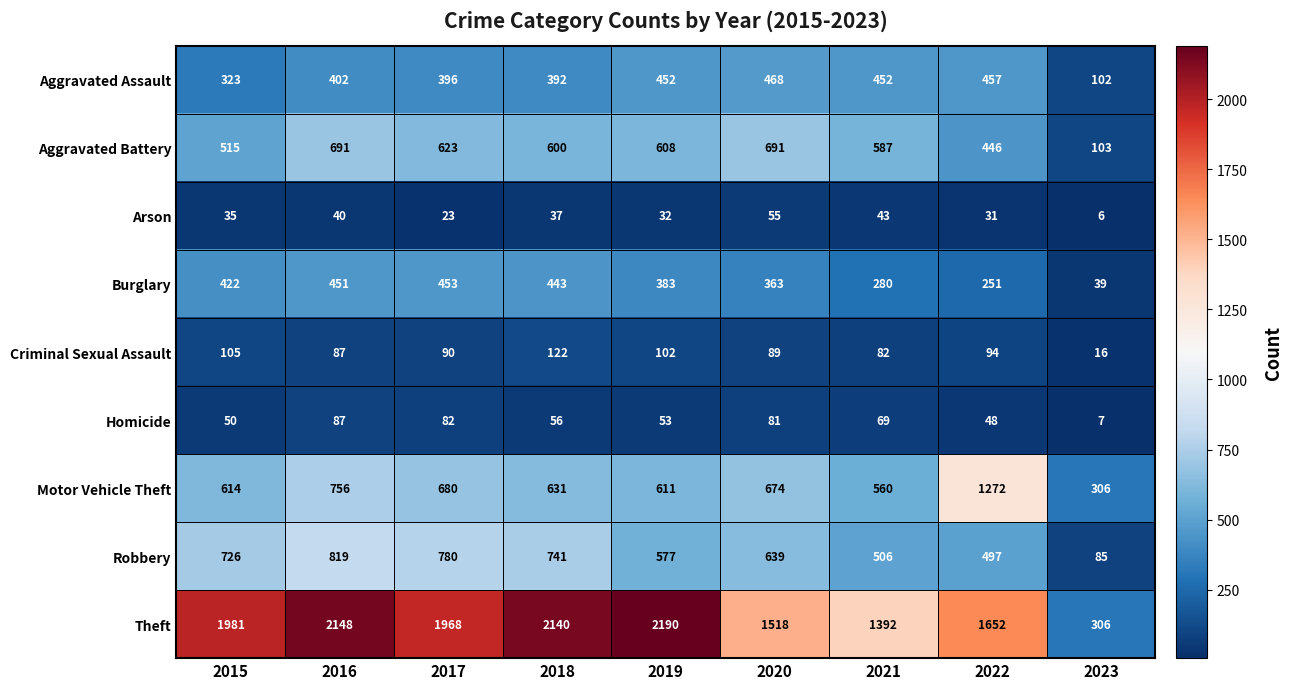

What is the smallest value displayed?

6